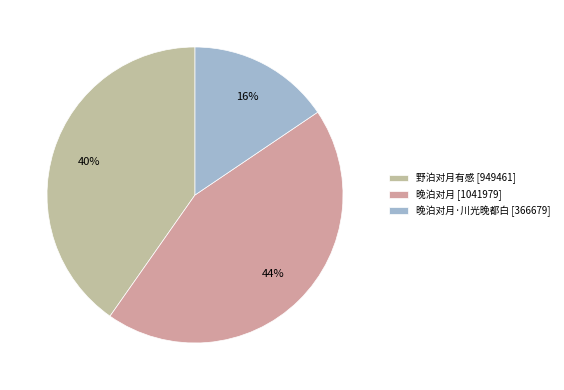

How many segments does this pie chart have?

3